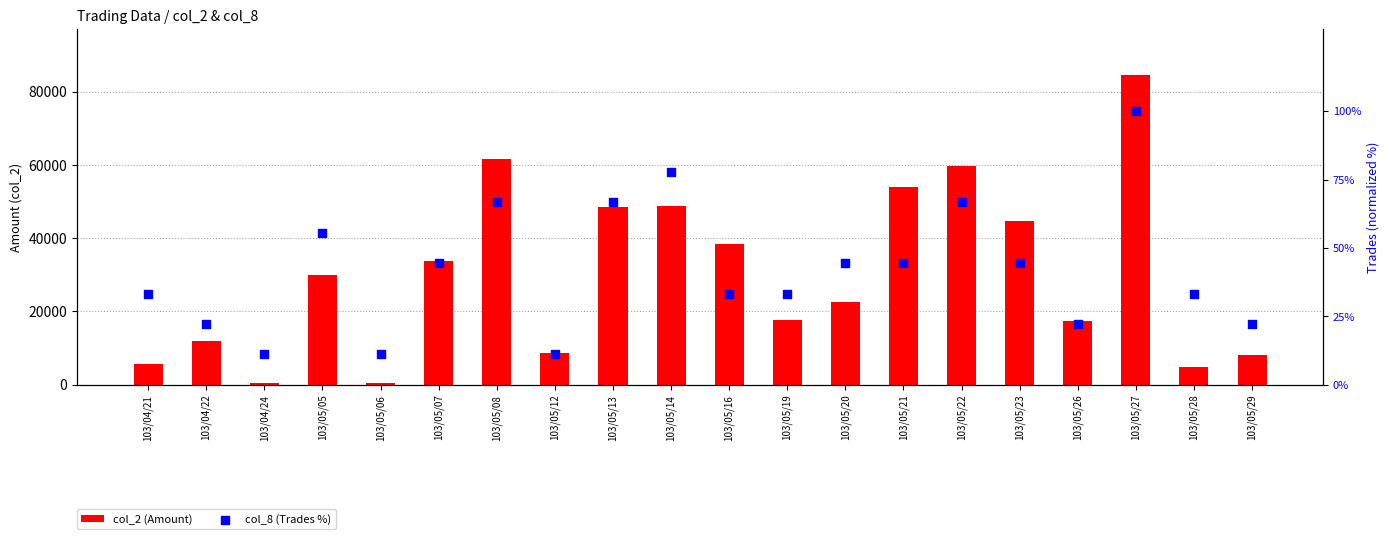

At which category is the sum across all series the highest?

103/05/27